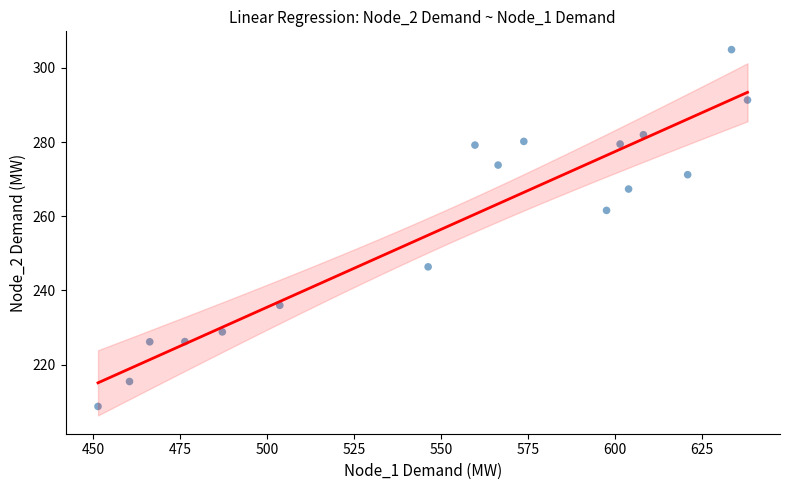

What is the range of X values (max minus min)?

186.9